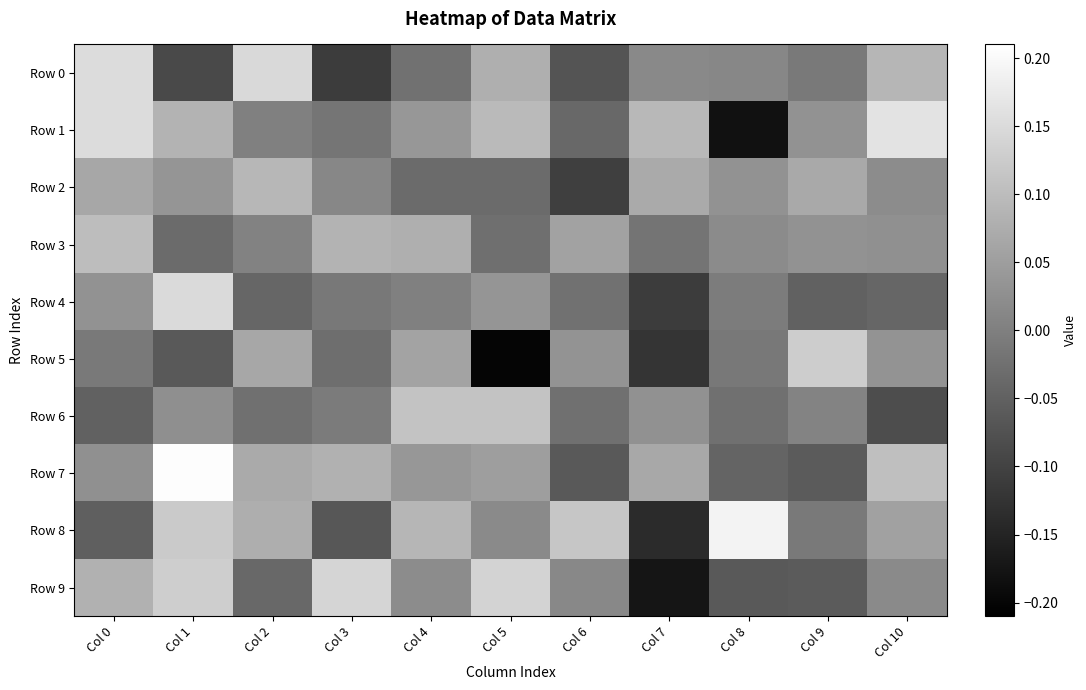

Reading right to left, list all the values displayed in this chart.

Row 0: Col 10=0.1	Col 9=-0.0	Col 8=0.0	Col 7=0.0	Col 6=-0.1	Col 5=0.1	Col 4=-0.0	Col 3=-0.1	Col 2=0.1	Col 1=-0.1	Col 0=0.2
Row 1: Col 10=0.2	Col 9=0.0	Col 8=-0.2	Col 7=0.1	Col 6=-0.0	Col 5=0.1	Col 4=0.0	Col 3=-0.0	Col 2=0.0	Col 1=0.1	Col 0=0.2
Row 2: Col 10=0.0	Col 9=0.1	Col 8=0.0	Col 7=0.1	Col 6=-0.1	Col 5=-0.0	Col 4=-0.0	Col 3=0.0	Col 2=0.1	Col 1=0.0	Col 0=0.1
Row 3: Col 10=0.0	Col 9=0.0	Col 8=0.0	Col 7=-0.0	Col 6=0.1	Col 5=-0.0	Col 4=0.1	Col 3=0.1	Col 2=0.0	Col 1=-0.0	Col 0=0.1
Row 4: Col 10=-0.0	Col 9=-0.1	Col 8=-0.0	Col 7=-0.1	Col 6=-0.0	Col 5=0.0	Col 4=0.0	Col 3=-0.0	Col 2=-0.0	Col 1=0.1	Col 0=0.0
Row 5: Col 10=0.0	Col 9=0.1	Col 8=-0.0	Col 7=-0.1	Col 6=0.0	Col 5=-0.2	Col 4=0.1	Col 3=-0.0	Col 2=0.1	Col 1=-0.1	Col 0=-0.0
Row 6: Col 10=-0.1	Col 9=0.0	Col 8=-0.0	Col 7=0.0	Col 6=-0.0	Col 5=0.1	Col 4=0.1	Col 3=-0.0	Col 2=-0.0	Col 1=0.0	Col 0=-0.1
Row 7: Col 10=0.1	Col 9=-0.1	Col 8=-0.0	Col 7=0.1	Col 6=-0.1	Col 5=0.1	Col 4=0.0	Col 3=0.1	Col 2=0.1	Col 1=0.2	Col 0=0.0
Row 8: Col 10=0.1	Col 9=-0.0	Col 8=0.2	Col 7=-0.1	Col 6=0.1	Col 5=0.0	Col 4=0.1	Col 3=-0.1	Col 2=0.1	Col 1=0.1	Col 0=-0.1
Row 9: Col 10=0.0	Col 9=-0.1	Col 8=-0.1	Col 7=-0.2	Col 6=0.0	Col 5=0.1	Col 4=0.0	Col 3=0.1	Col 2=-0.0	Col 1=0.1	Col 0=0.1